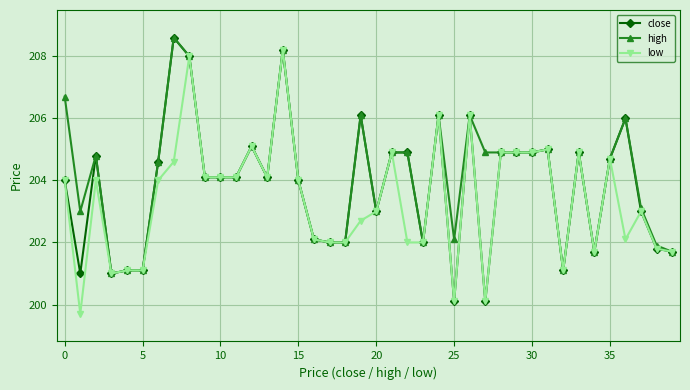

What is the sum of all close values?

8151.9